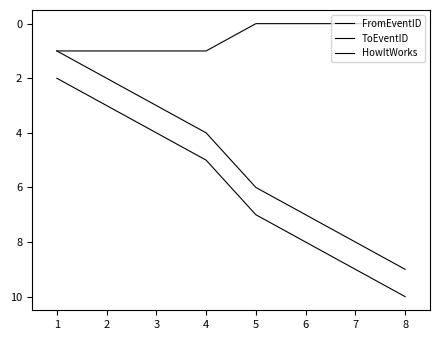

True or false: HowItWorks and FromEventID cross at least once.

False